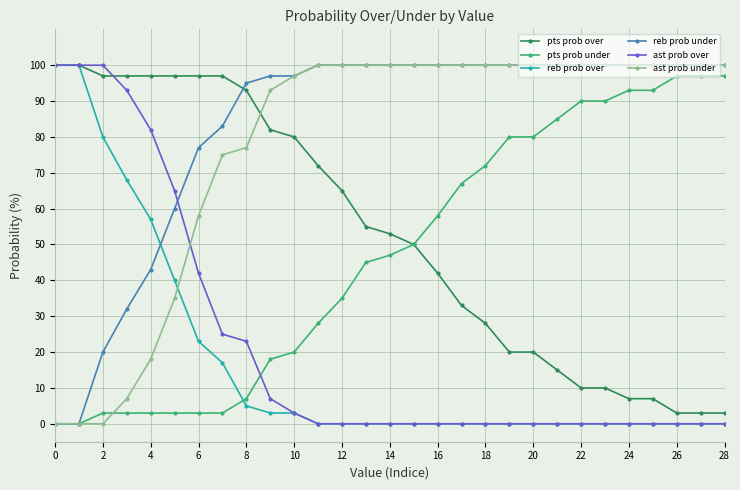

Which series ends up on top after the final intersection of reb prob under and ast prob over?

reb prob under